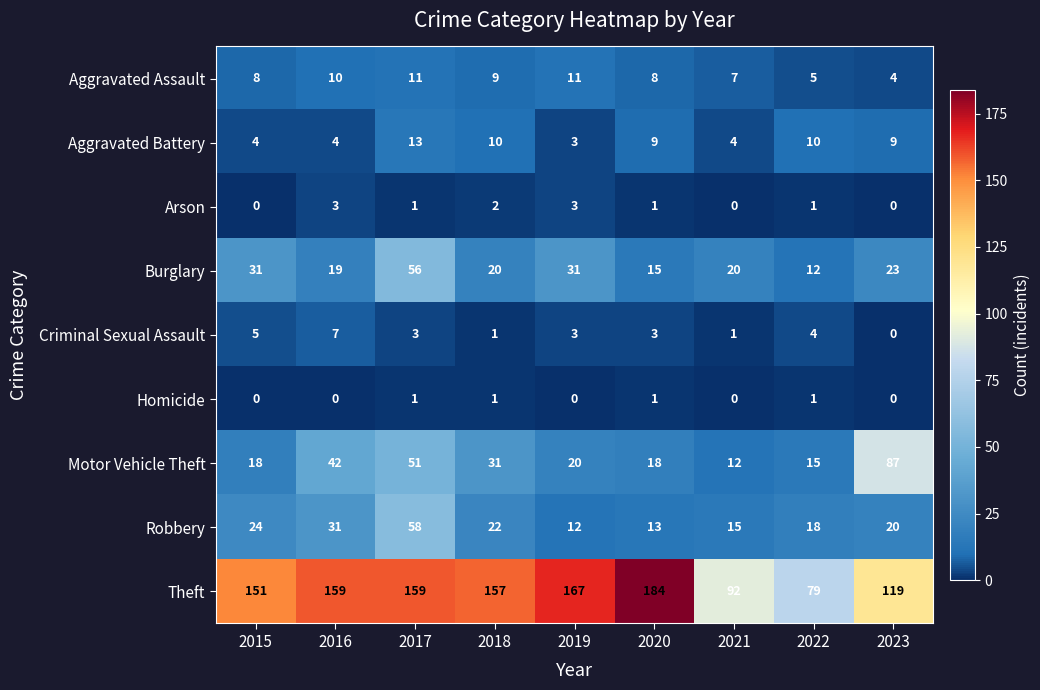

The Aggravated Battery series shows 2 at 2023. True or false?

False